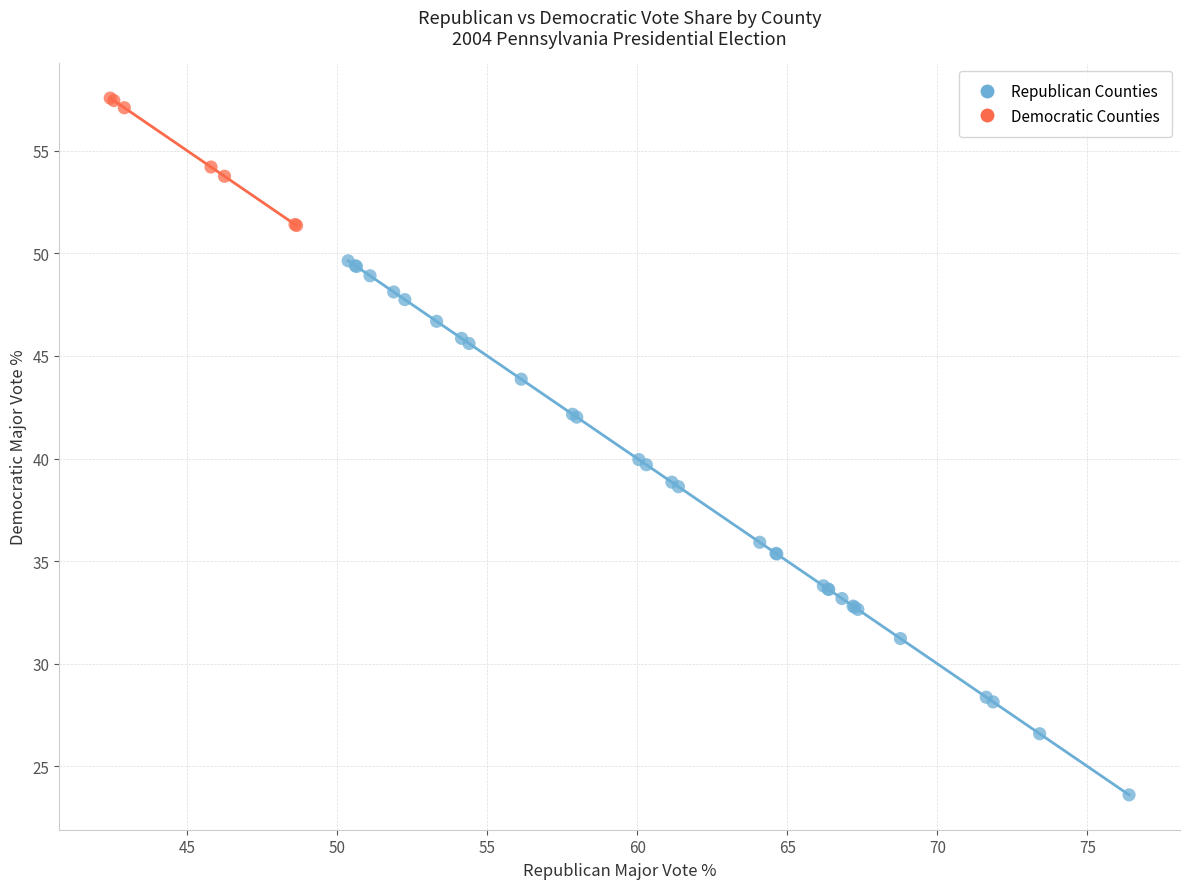

Which series has the widest spread of Y values?

Republican Counties